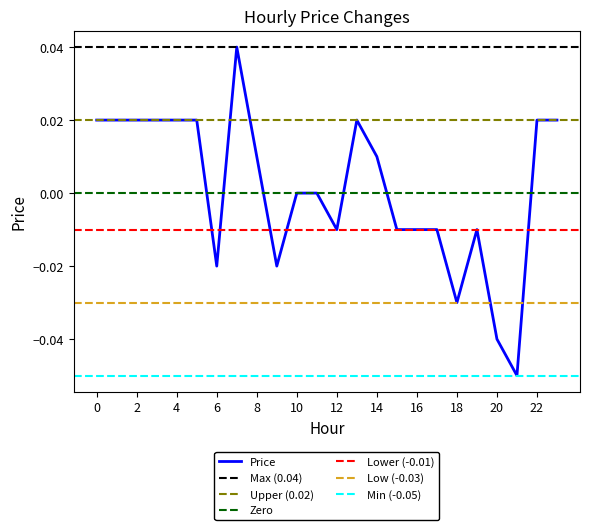

List the labels in order of value, largest first.

7, 0, 1, 2, 3, 4, 5, 13, 22, 23, 8, 14, 10, 11, 12, 15, 16, 17, 19, 6, 9, 18, 20, 21